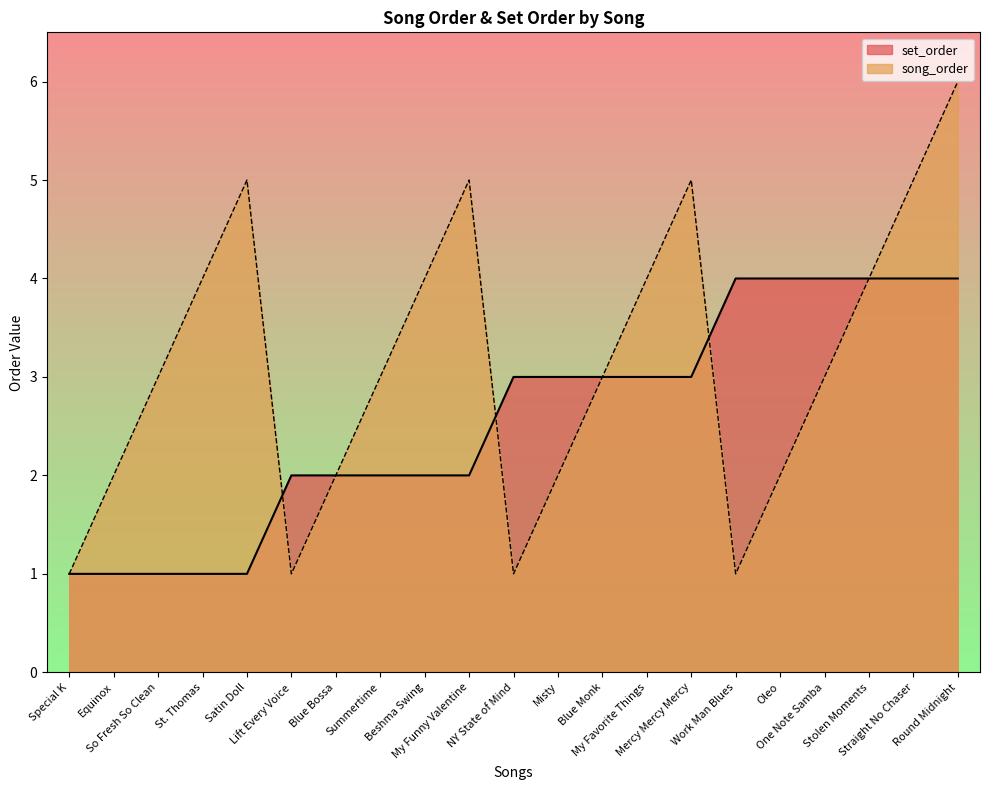

At which category is the sum across all series the highest?

Round Midnight